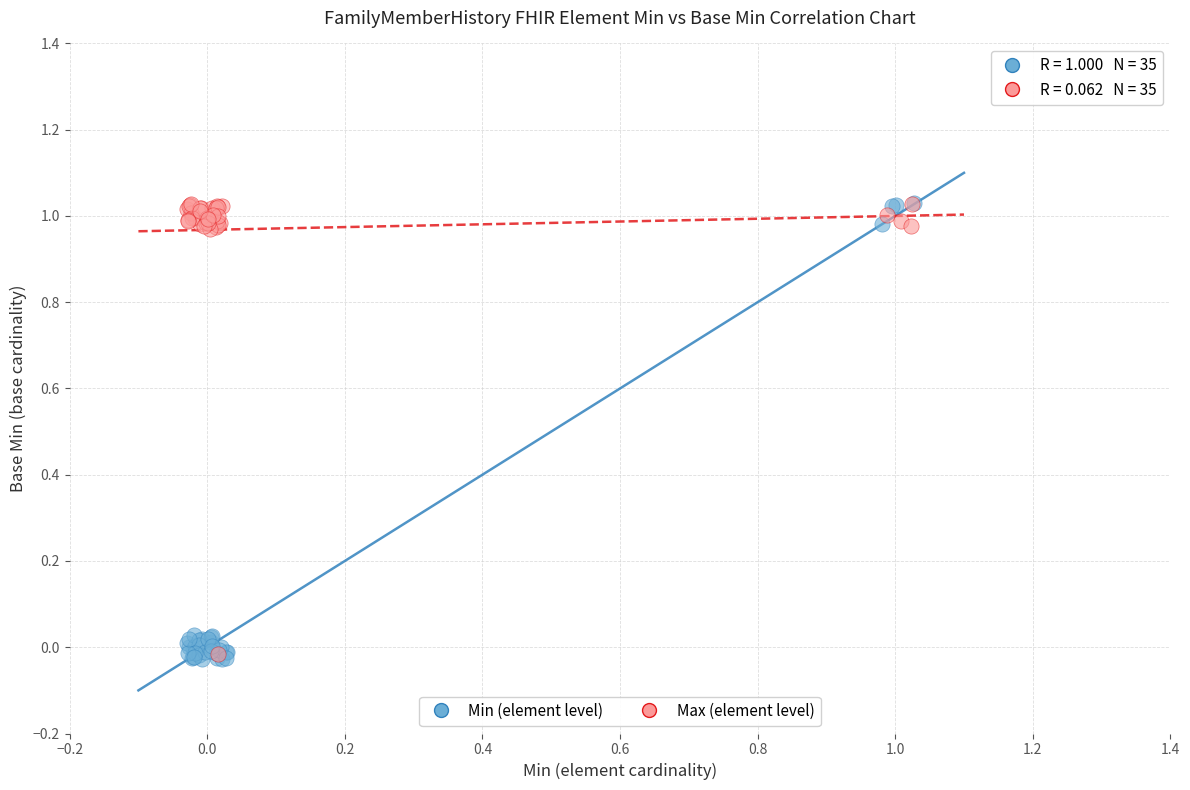

What are all the series names shown in the legend?

Min (element level), Max (element level)